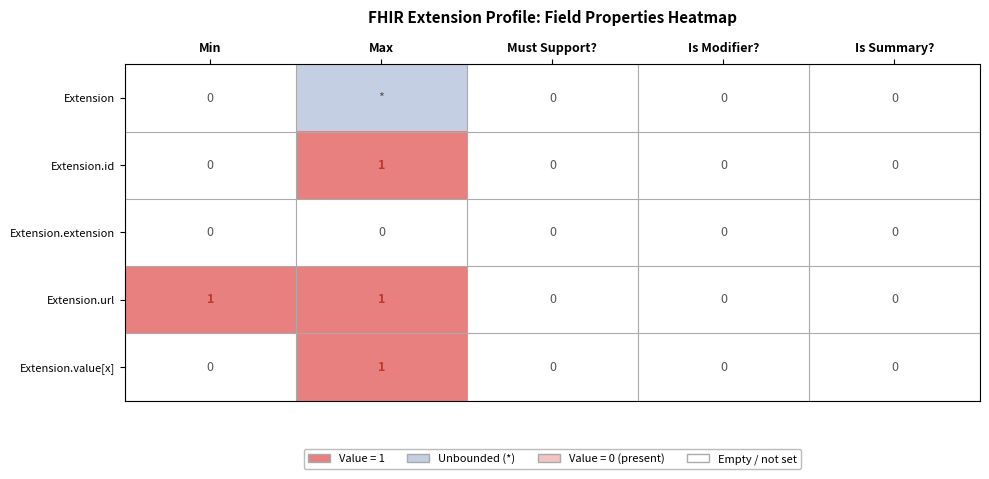

How many Extension.id values are between 0 and 1?

5